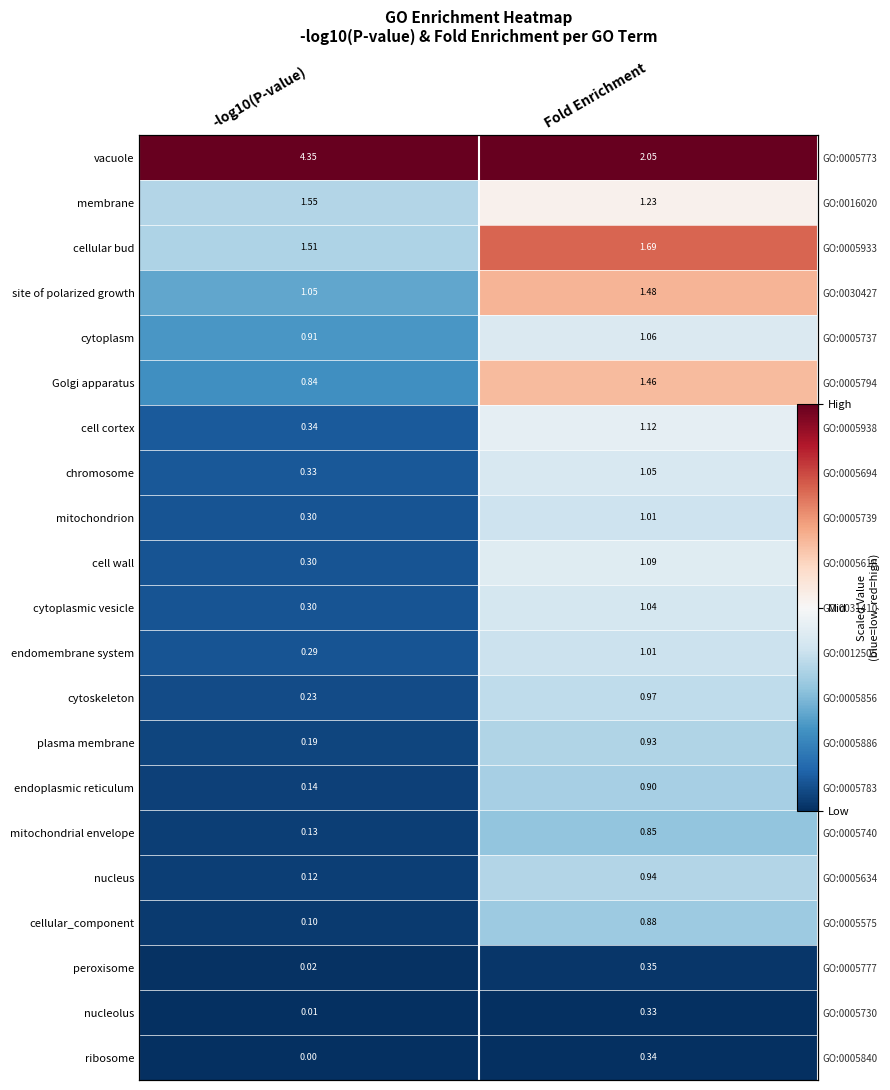

Is it true that cytoplasmic vesicle equals 0.6 at Fold Enrichment?

False